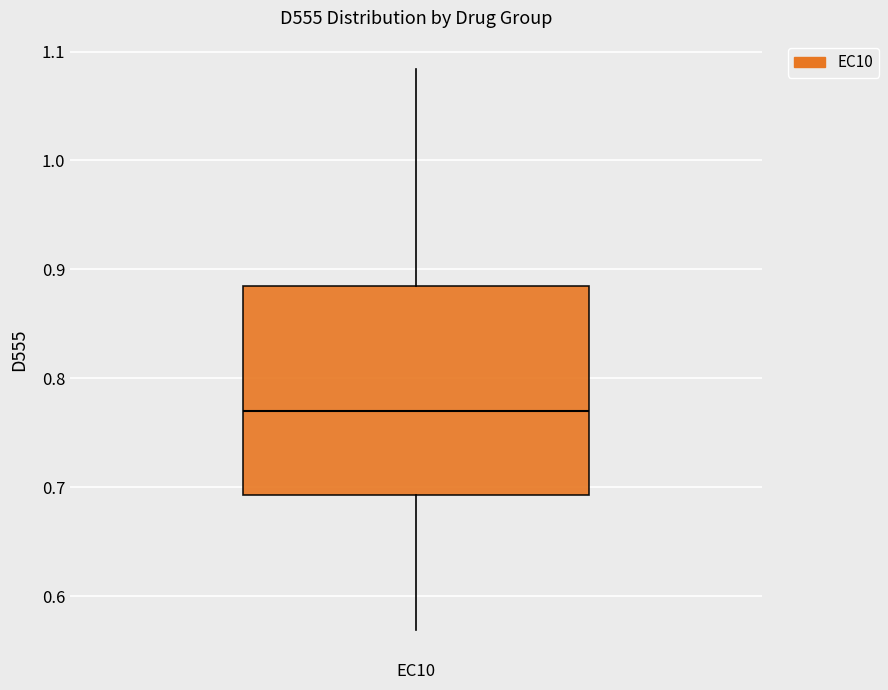

Read this box plot against the y-axis: the position of the median line, the range covered by the box, and the ends of both whiskers. The values are not printed on the chart, so give them approximately, as read against the axis.

median 0.77, box 0.69 to 0.89, whiskers 0.57 to 1.08